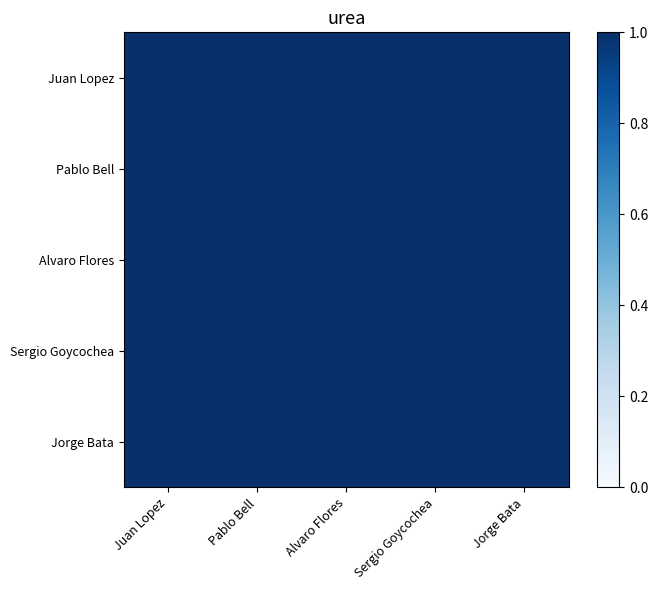

Count the number of categories in the chart.

5